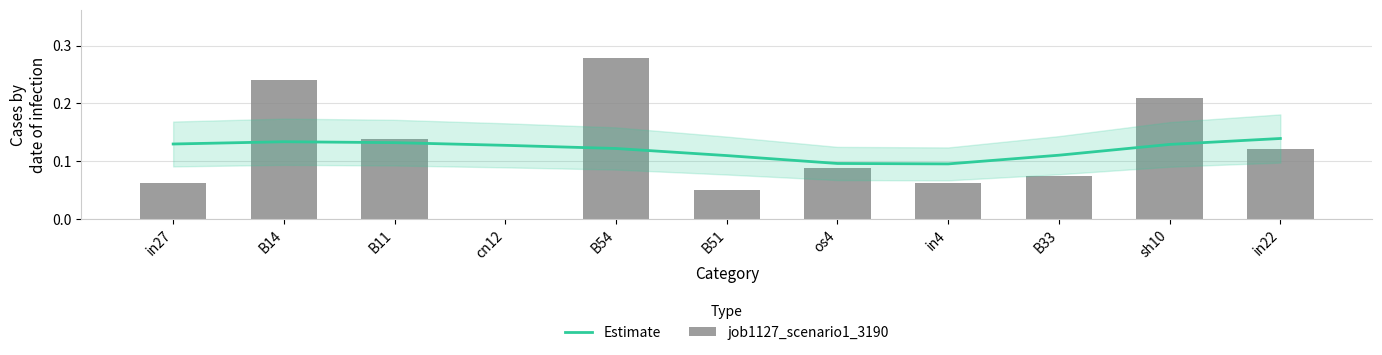

The value of Estimate at cn12 is 0.1. True or false?

True